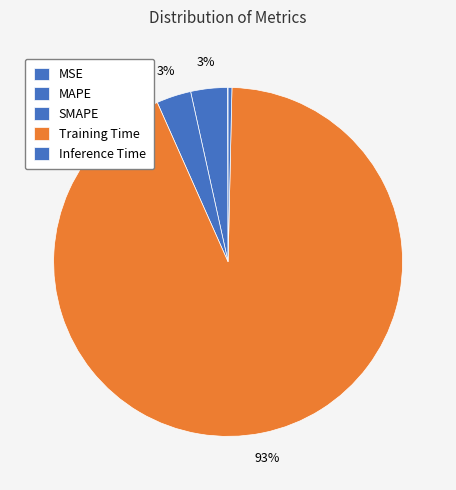

What is the change in value from MSE to Training Time?

+3.3